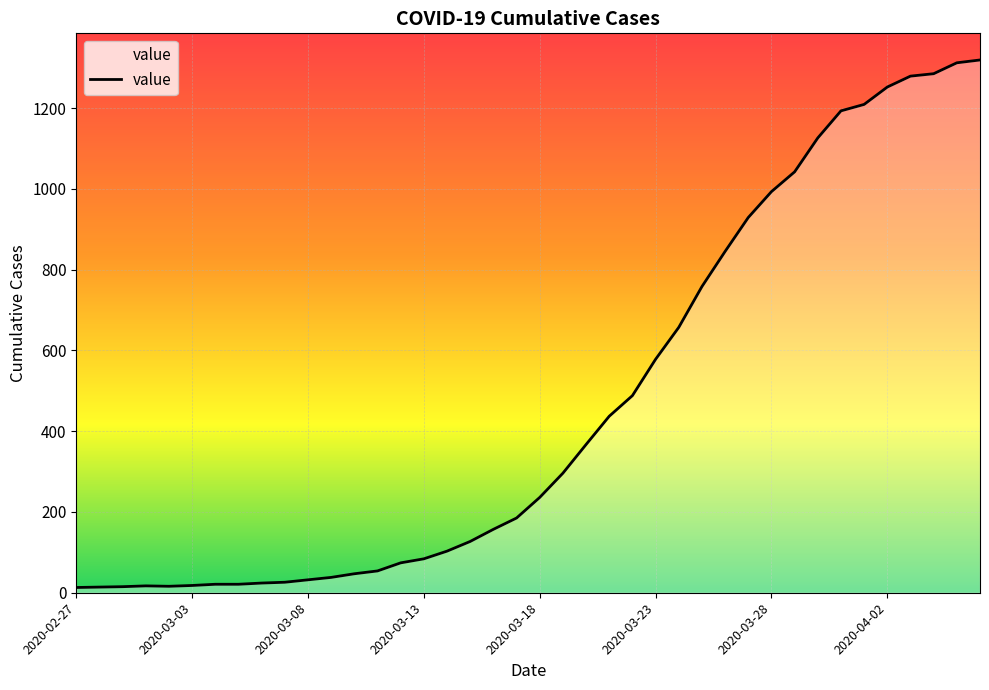

What is the difference between the maximum and minimum values?

1306